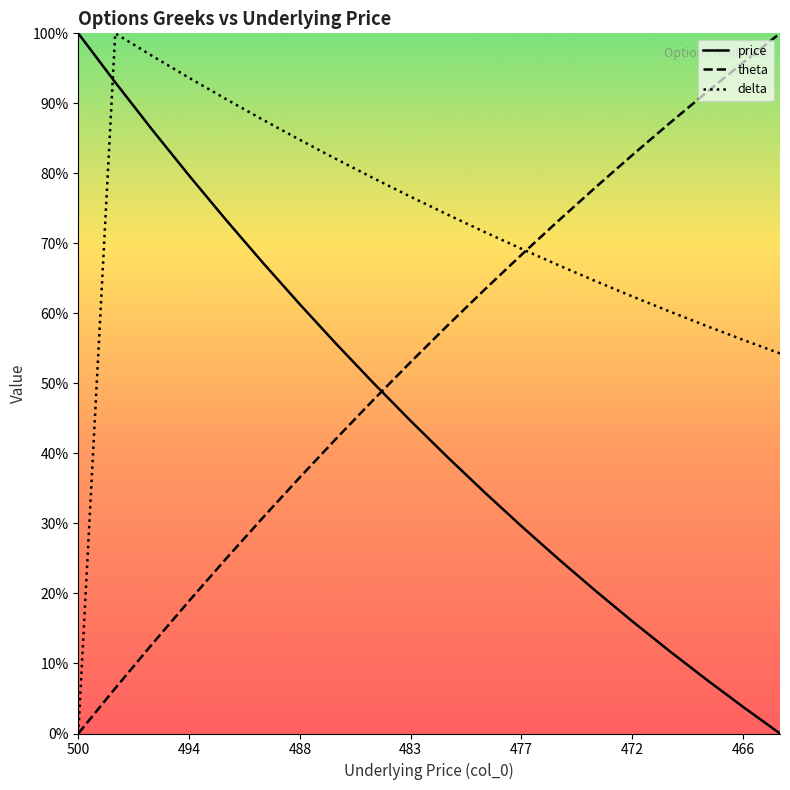

Rank the series by their maximum value, from lowest to highest.

price, theta, delta